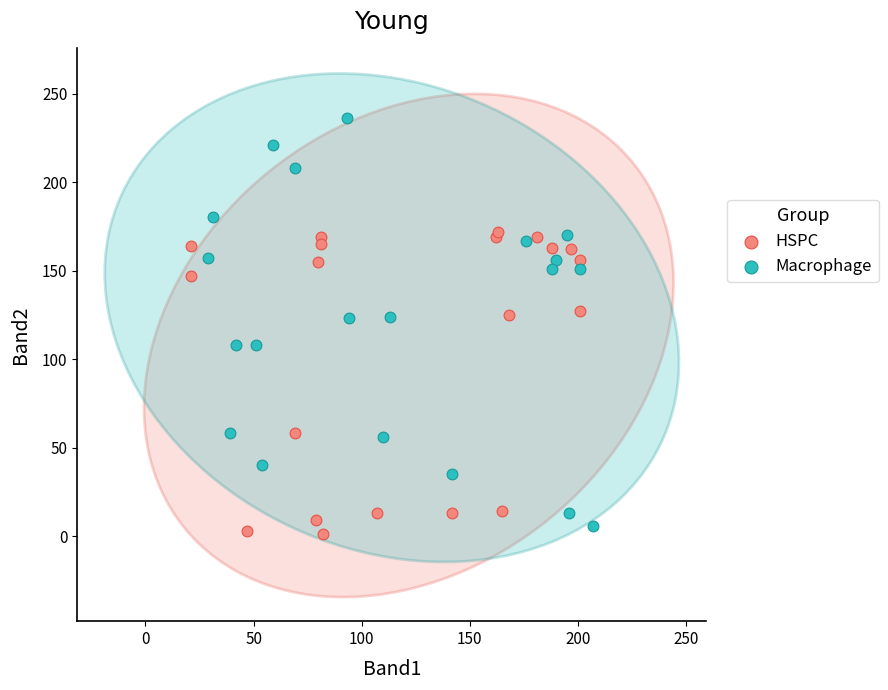

Which series reaches the maximum Y coordinate?

Macrophage